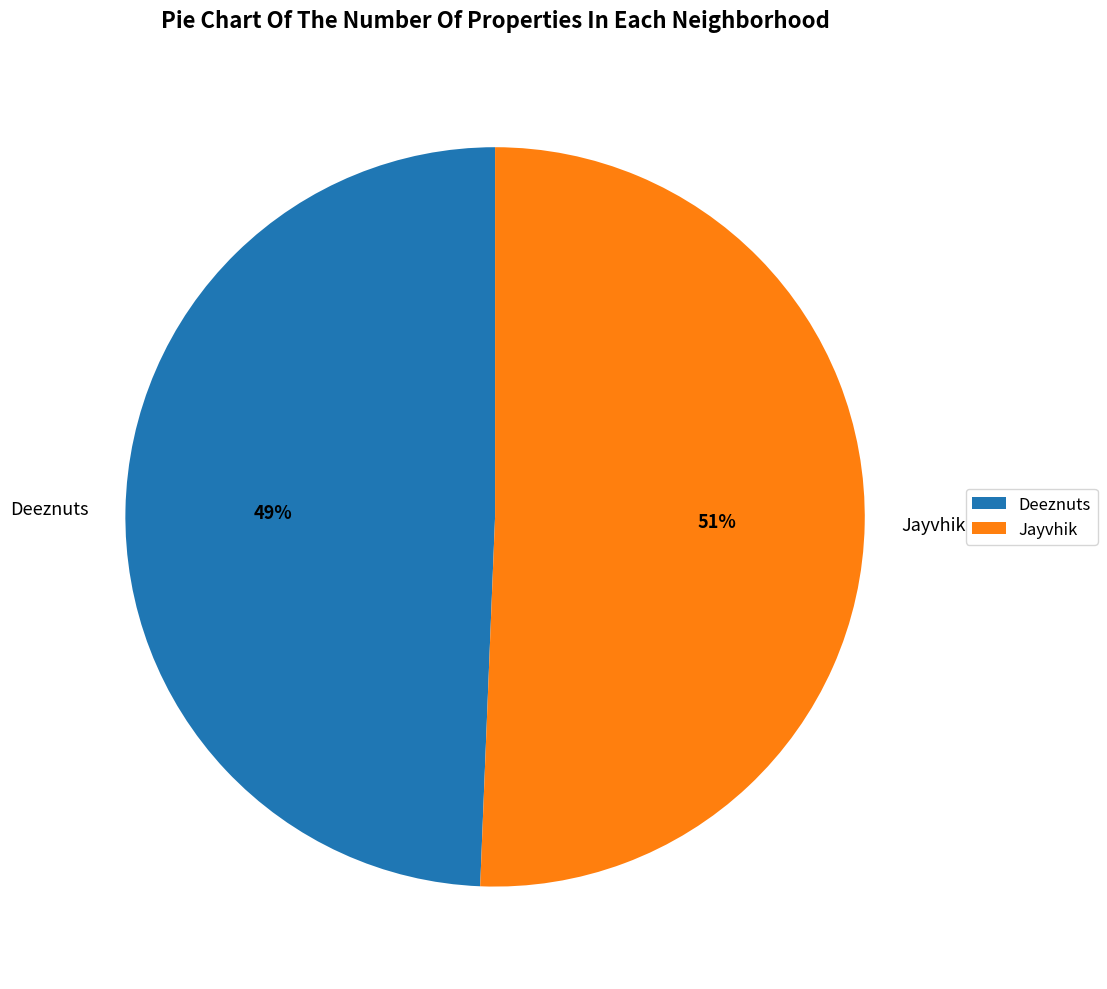

To the nearest percent, what is the combined percentage of Jayvhik and Deeznuts?

100%